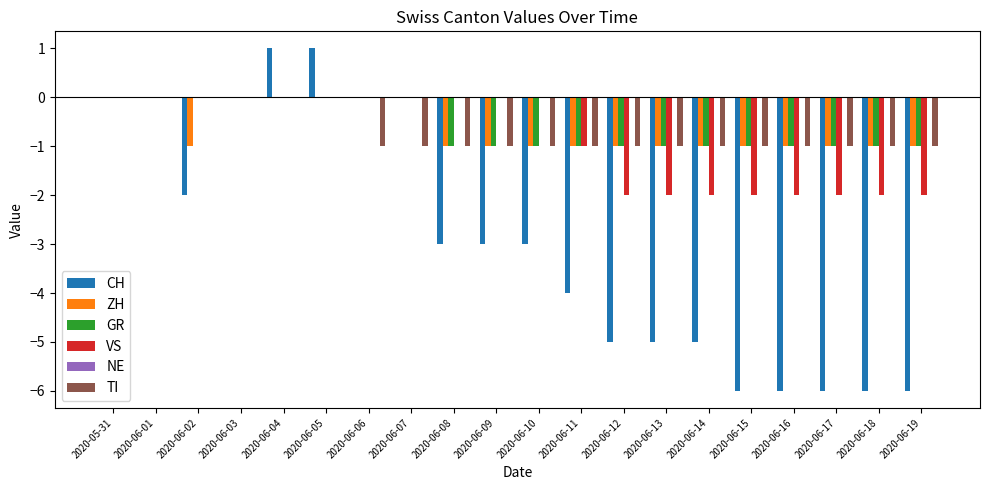

What is the sum of the CH values at 2020-06-10 and 2020-06-17?

-9